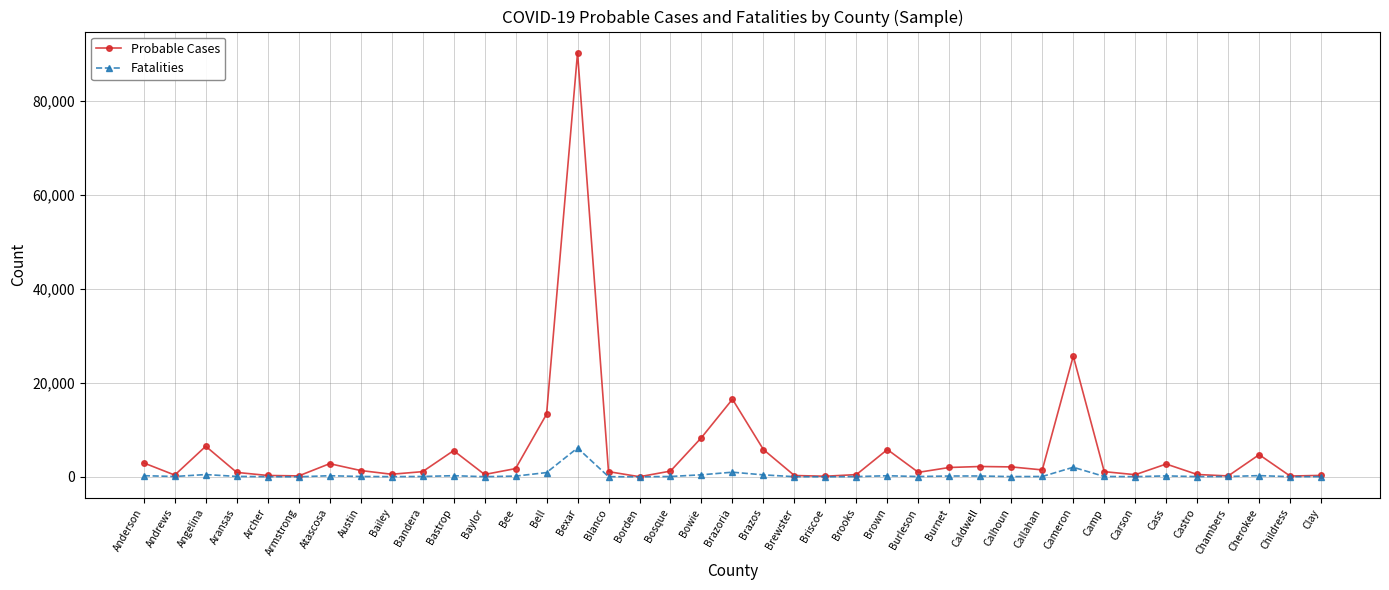

The Probable Cases series shows 5807 at Brown. True or false?

True